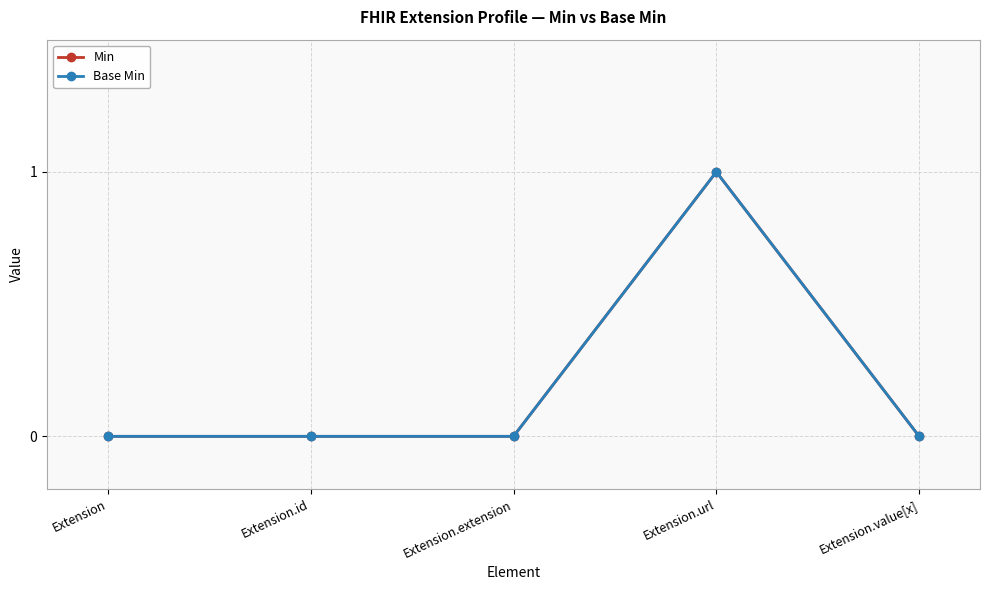

Which series has the largest range (max minus min)?

Min